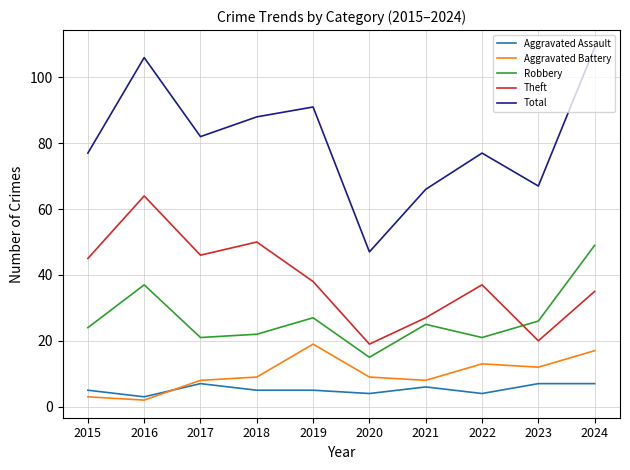

Which label corresponds to the largest value in the chart?

2024